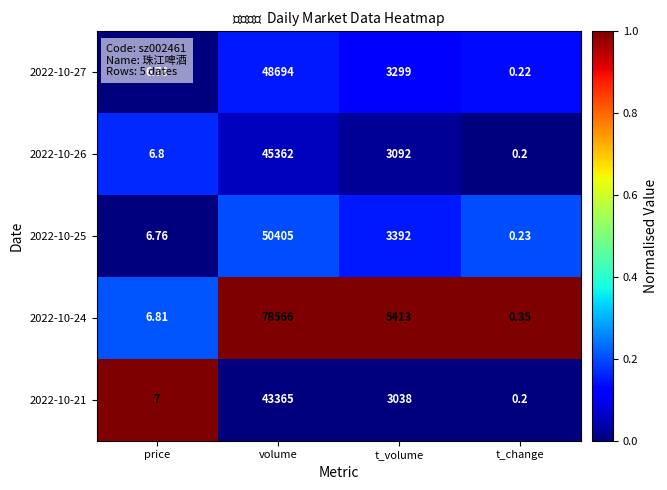

What is the total value across all series at t_change?

1.2